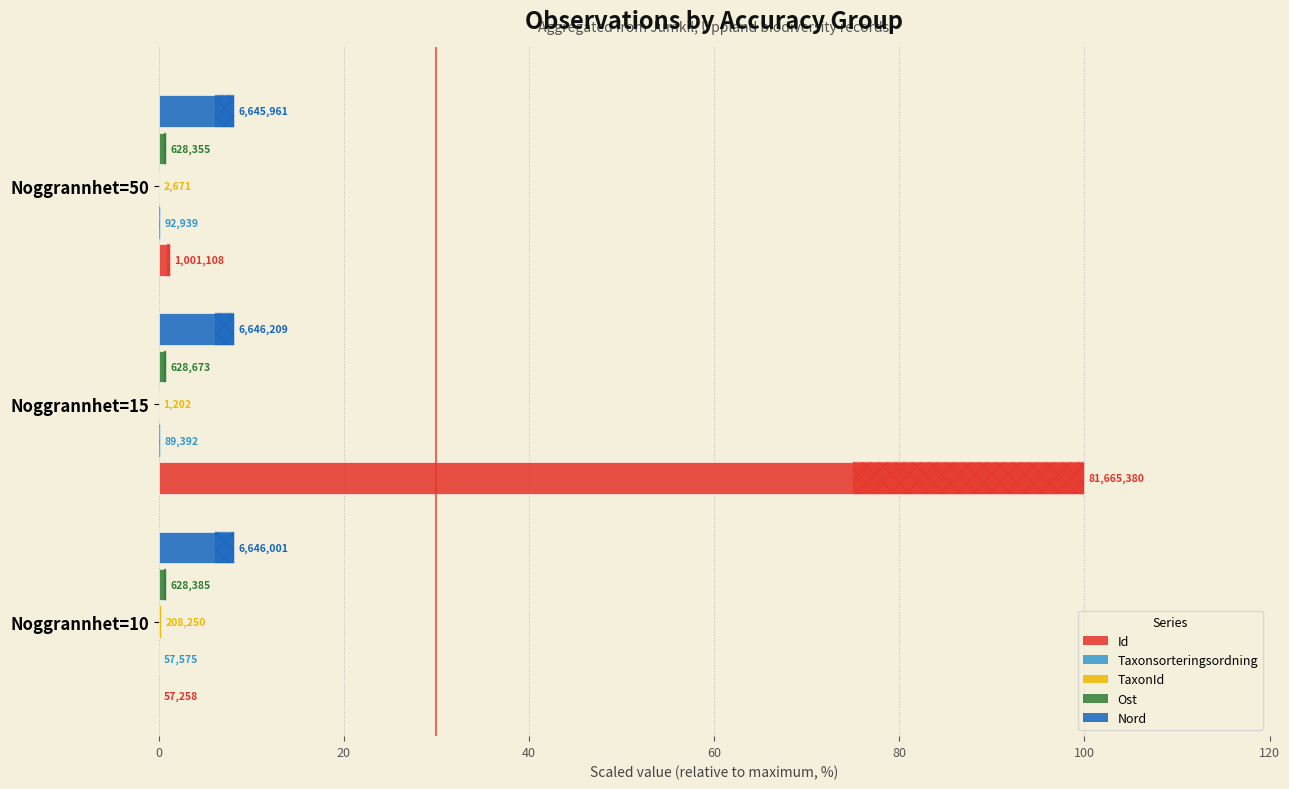

How many groups of bars are there?

3